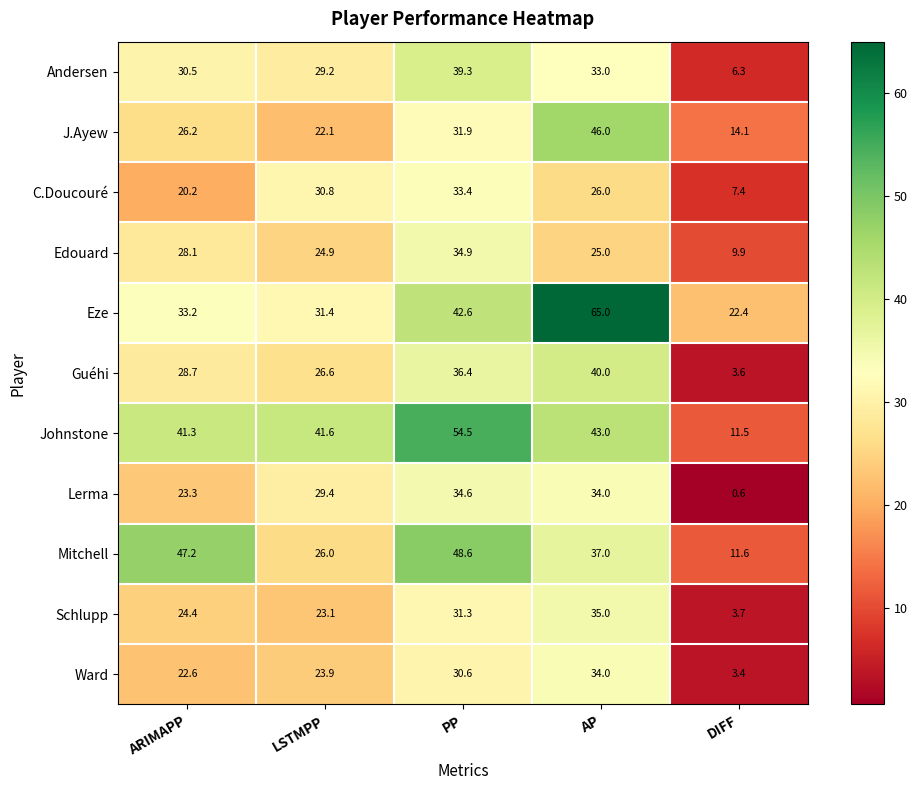

What is the sum of all Mitchell values?

170.4